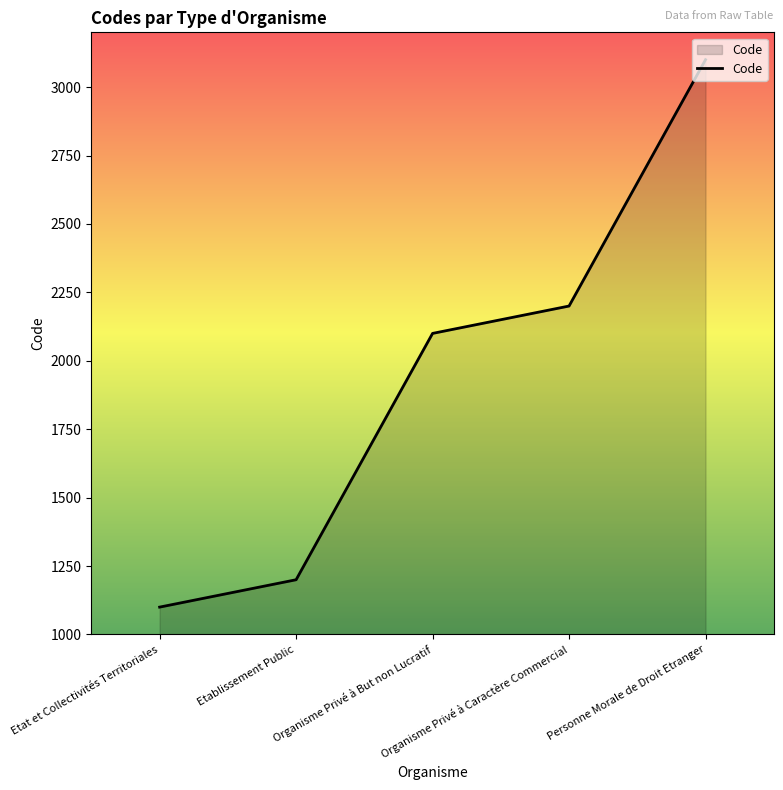

Is it true that the value at Etablissement Public is 1900?

False